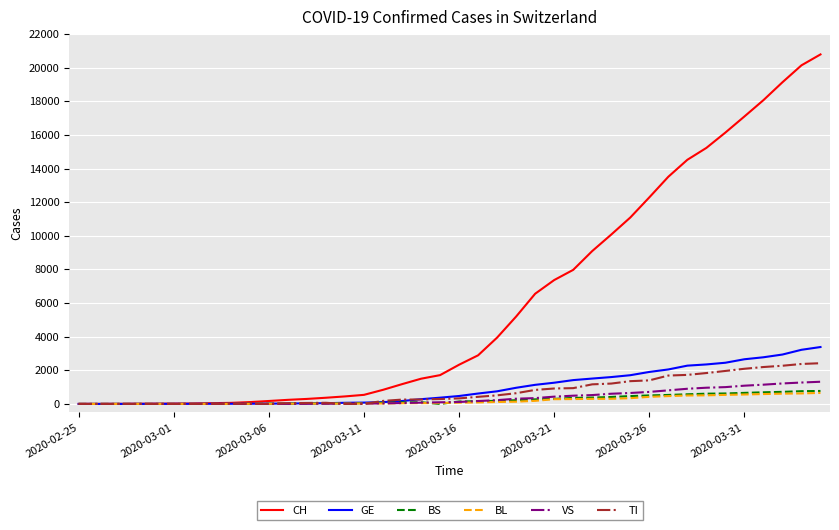

Which series has the largest total across all categories?

CH